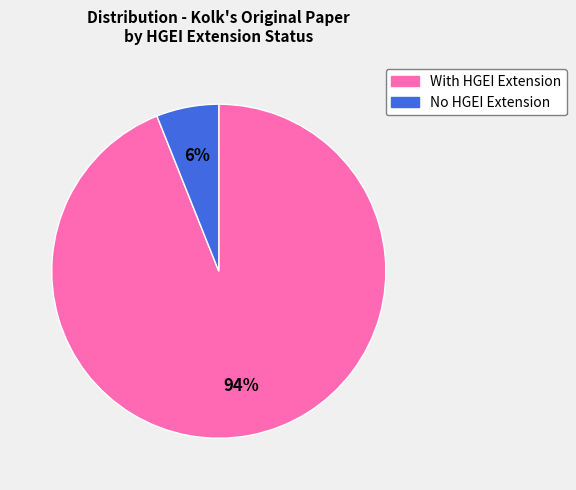

Is there any slice that represents more than half of the pie?

Yes